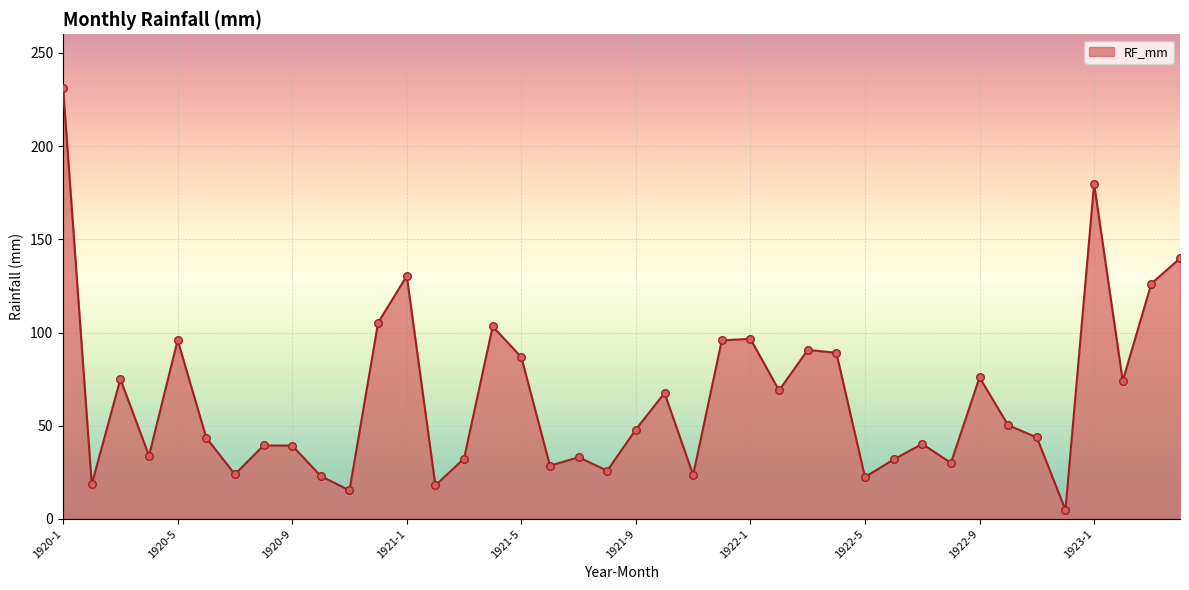

What is the maximum value shown in the chart?

231.2